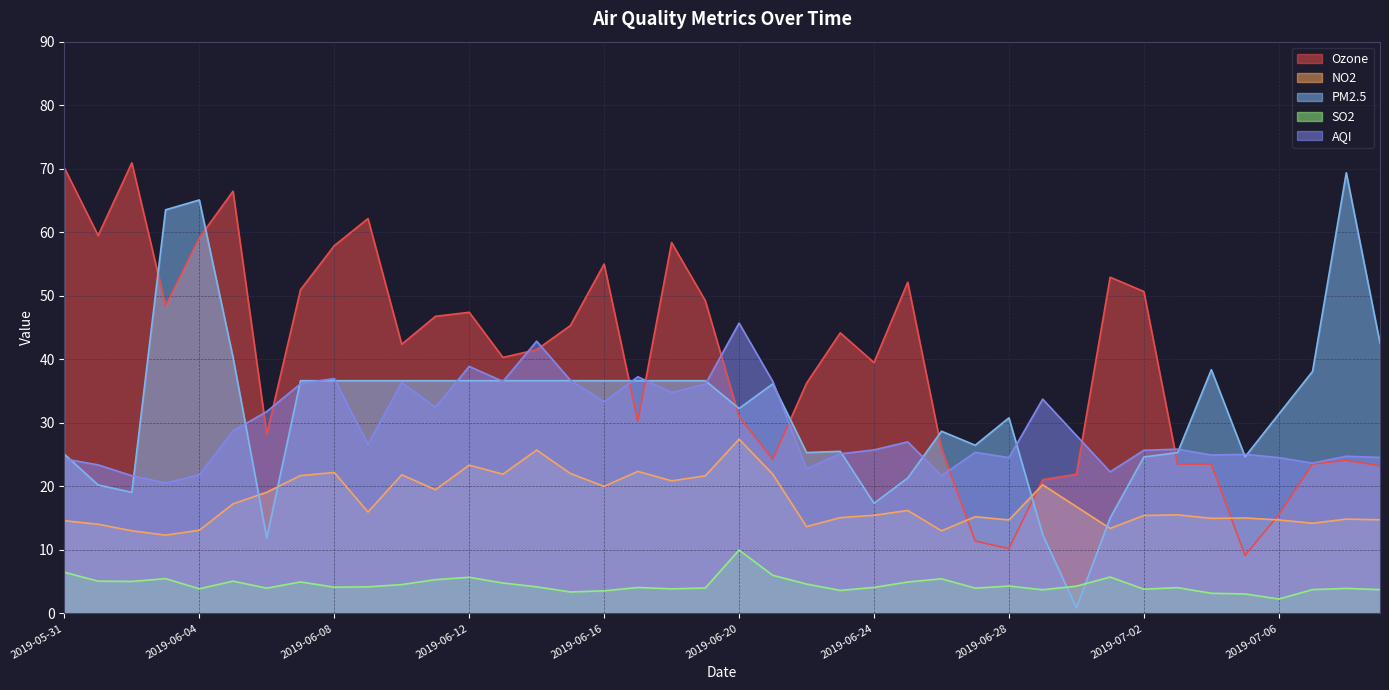

Reading right to left, extract all data points from this chart.

Ozone: 23.2	24.1	23.5	15.6	9.1	23.5	23.5	50.7	52.9	21.9	21.0	10.2	11.4	25.9	52.1	39.5	44.2	36.2	24.3	31.0	49.2	58.4	30.2	55.0	45.3	41.5	40.3	47.4	46.8	42.4	62.1	57.9	50.9	28.2	66.5	59.1	48.4	70.9	59.5	70.1
NO2: 14.7	14.8	14.2	14.7	15.0	15.0	15.5	15.4	13.4	16.8	20.2	14.7	15.2	13.0	16.2	15.4	15.1	13.7	21.9	27.4	21.6	20.9	22.4	20.0	22.0	25.7	21.9	23.3	19.5	21.8	16.0	22.2	21.7	19.1	17.2	13.1	12.3	13.0	14.0	14.6
PM2.5: 42.5	69.4	38.1	31.4	24.7	38.4	25.3	24.6	15.0	0.9	12.4	30.8	26.5	28.7	21.3	17.3	25.5	25.3	36.1	32.2	36.6	36.6	36.6	36.6	36.6	36.6	36.6	36.6	36.6	36.6	36.6	36.6	36.6	11.9	40.3	65.1	63.5	19.1	20.2	25.1
SO2: 3.7	3.9	3.7	2.3	3.1	3.2	4.0	3.8	5.7	4.3	3.7	4.3	4.0	5.4	4.9	4.1	3.6	4.6	6.0	10.0	4.0	3.9	4.1	3.5	3.4	4.2	4.8	5.7	5.3	4.5	4.2	4.1	5.0	4.0	5.1	3.9	5.5	5.0	5.1	6.5
AQI: 24.6	24.7	23.6	24.5	25.0	24.9	25.9	25.7	22.3	28.0	33.7	24.5	25.4	21.7	27.0	25.7	25.1	22.8	36.5	45.7	36.1	34.8	37.2	33.3	36.7	42.9	36.5	38.9	32.5	36.4	26.6	37.0	36.1	31.8	28.7	21.8	20.5	21.7	23.4	24.3